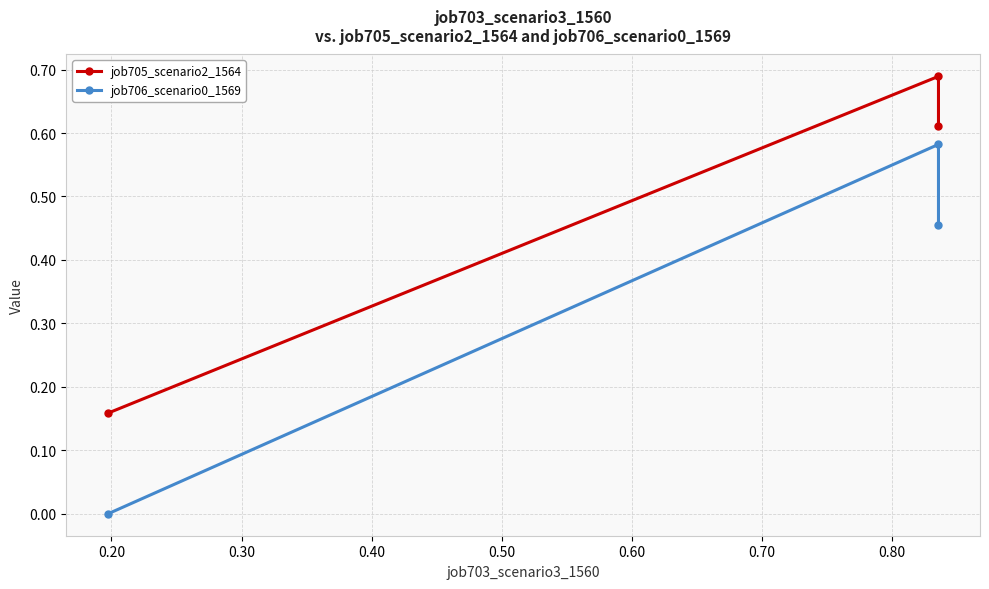

Reading left to right, transcribe all the data shown in this chart.

job705_scenario2_1564: 0.2	0.7	0.6
job706_scenario0_1569: 0.0	0.6	0.5